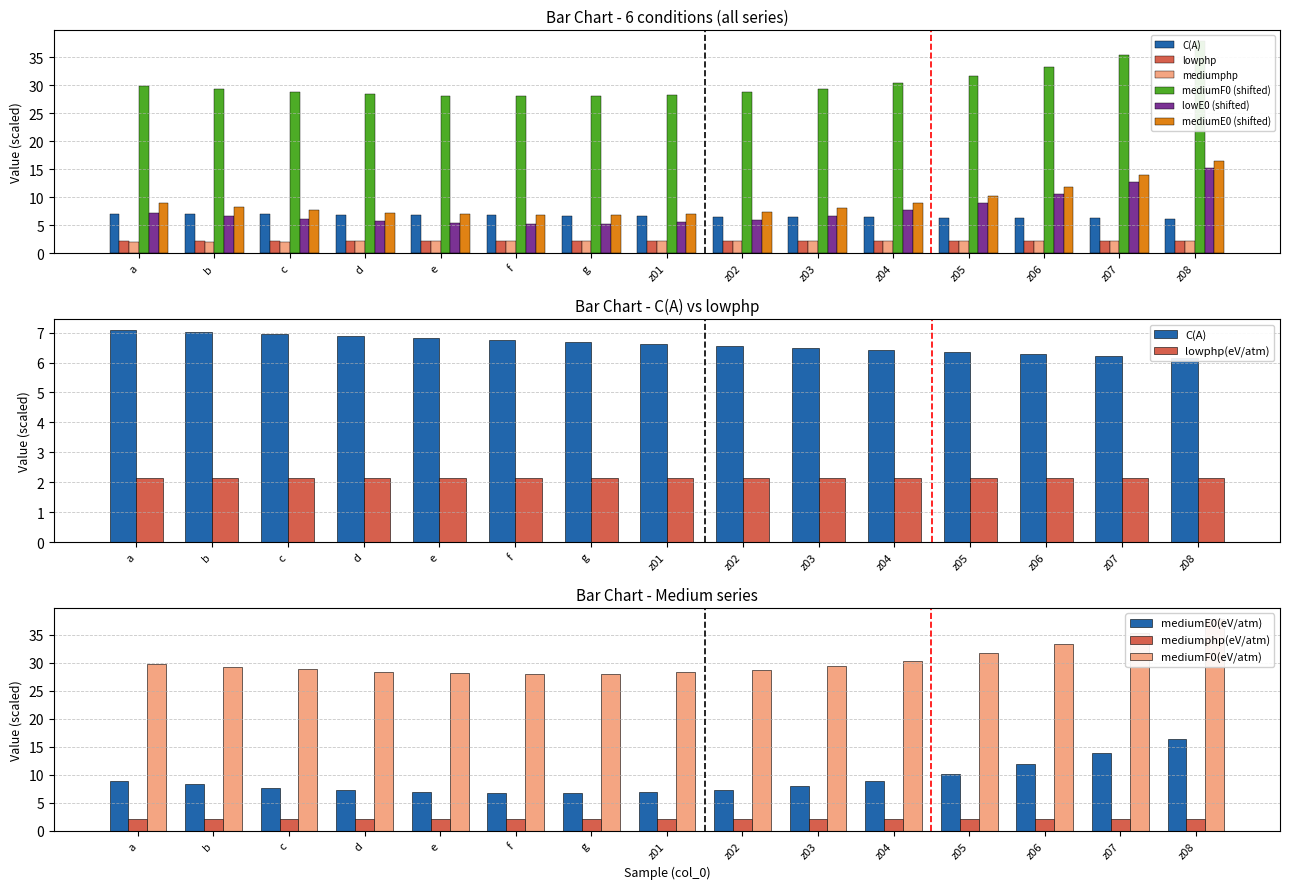

List the series in order of their peak value, lowest first.

mediumphp(eV/atm), lowphp(eV/atm), C(A), lowE0(eV/atm), mediumE0(eV/atm), mediumF0(eV/atm)